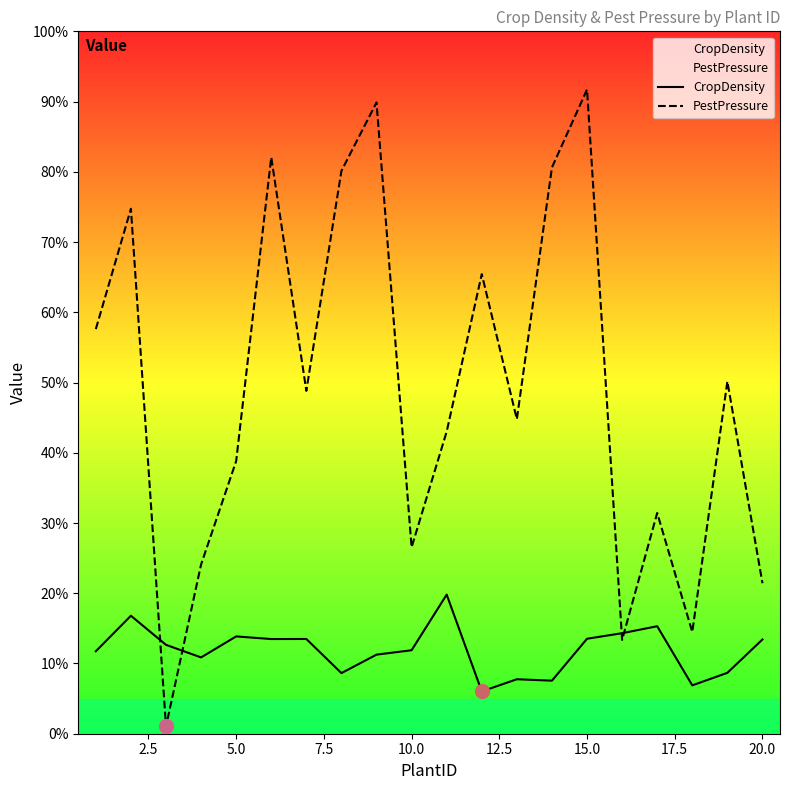

At how many categories does at least one series exceed 80?

5